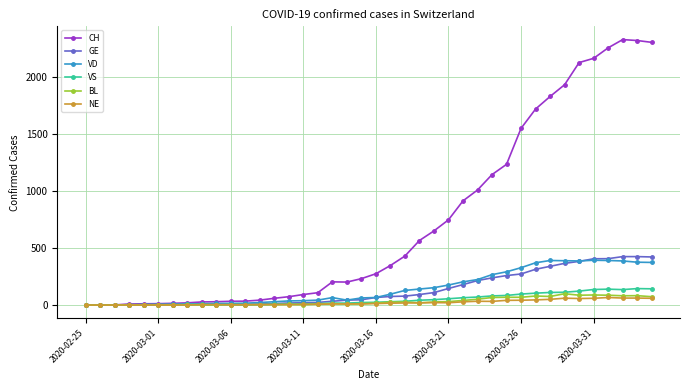

How many lines are shown in the chart?

6